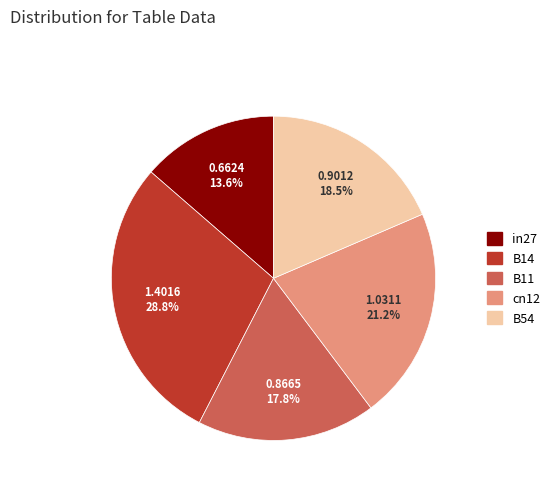

Is there any slice that represents more than half of the pie?

No